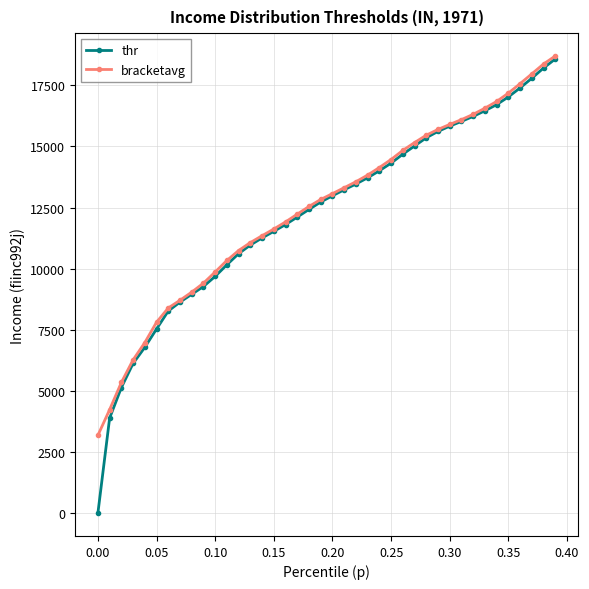

What is the highest value of the thr series?

18578.3